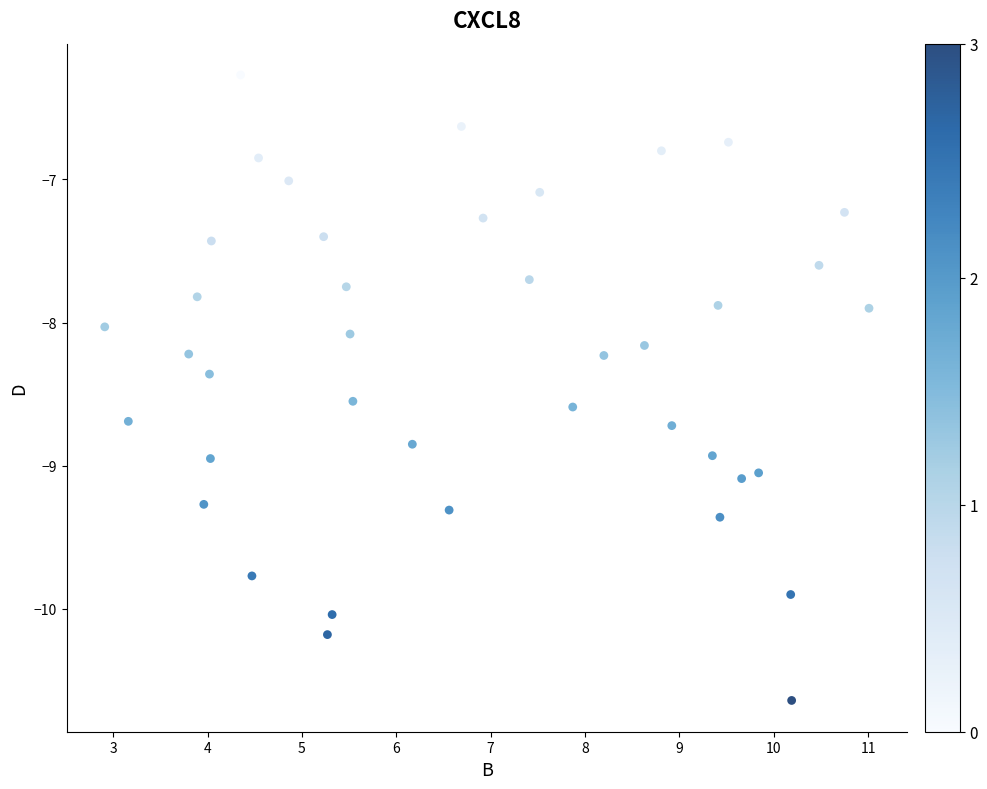

What is the range of X values (max minus min)?

8.1